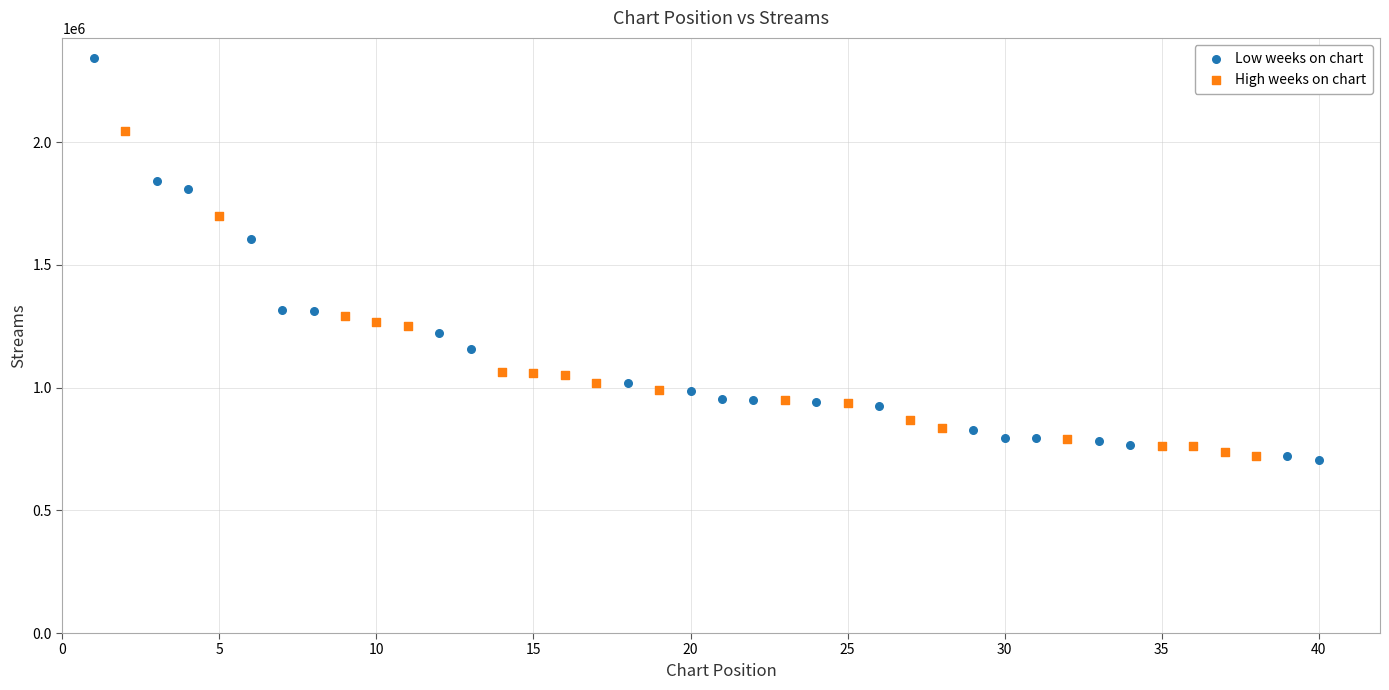

Which series has the widest spread of Y values?

Low weeks on chart